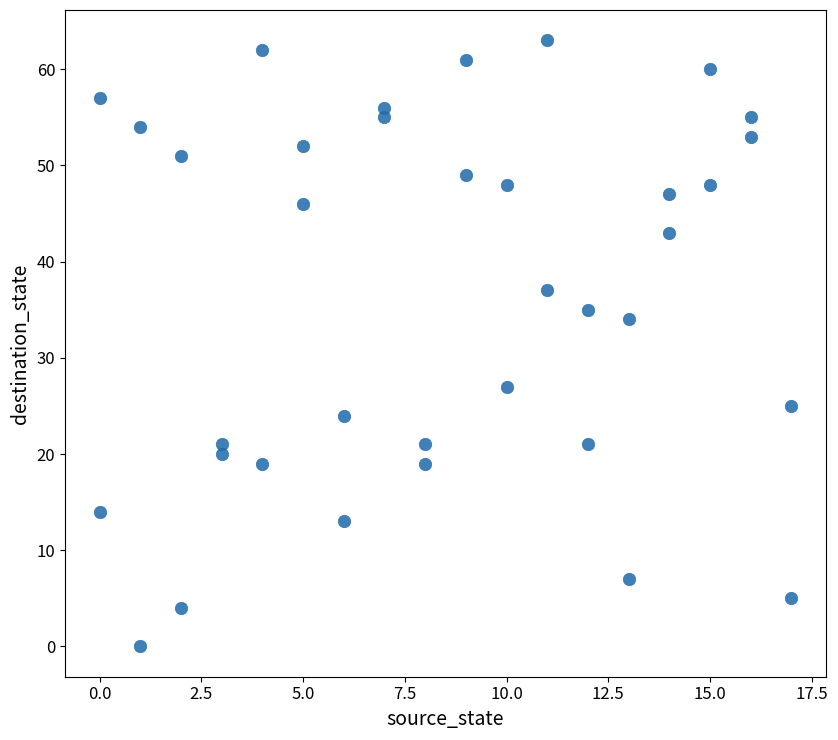

What is the range of X values (max minus min)?

17